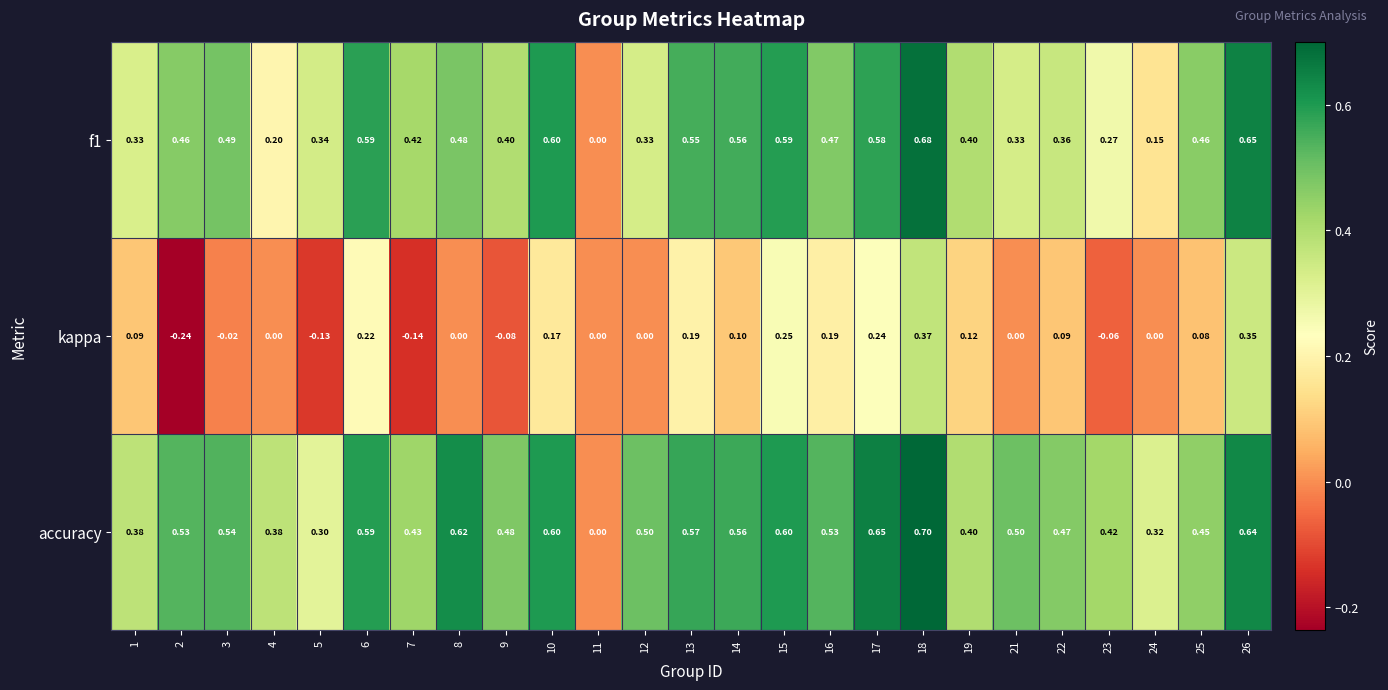

Which series has the largest total across all categories?

accuracy